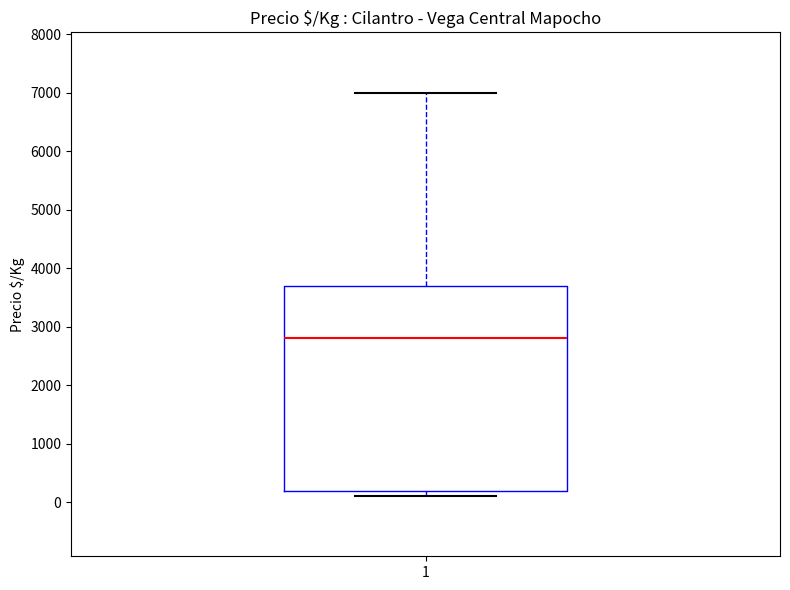

Read this box plot against the y-axis: the position of the median line, the range covered by the box, and the ends of both whiskers. The values are not printed on the chart, so give them approximately, as read against the axis.

median 2800, box 200 to 3700, whiskers 100 to 7000